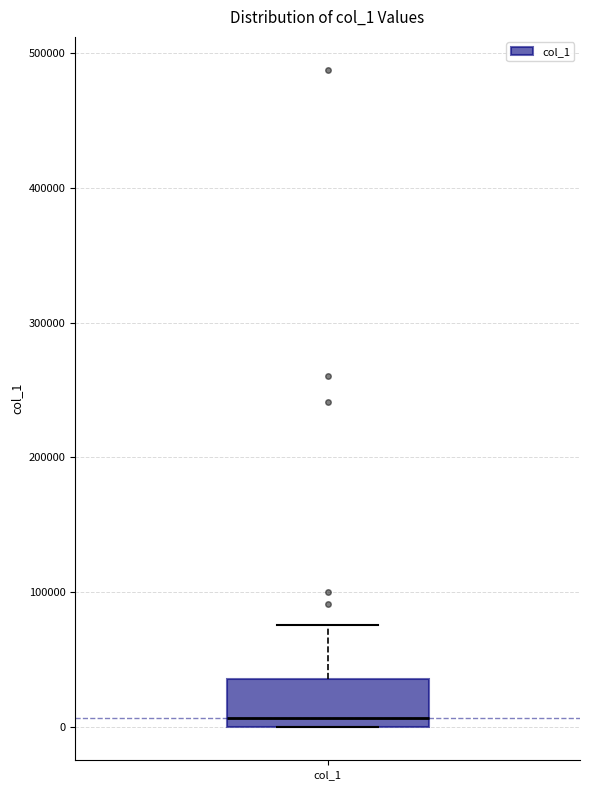

Where is the upper edge of the box for col_1 on the y-axis? The values are not printed on the chart, so give them approximately, as read against the axis.

40000